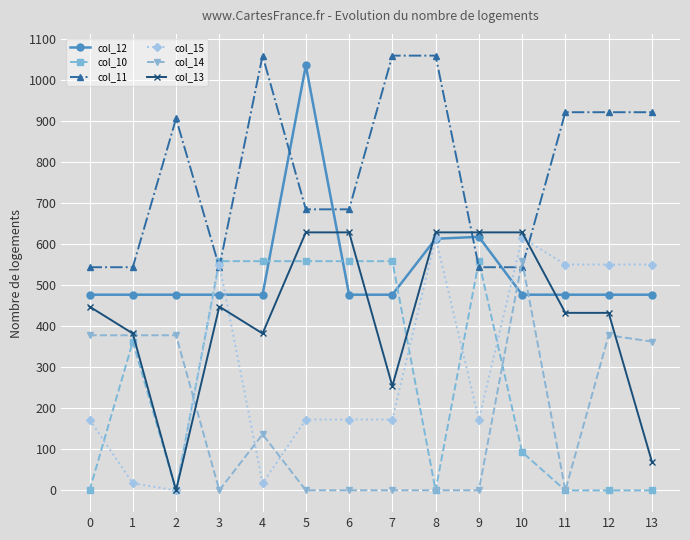

Reading left to right, list all the values displayed in this chart.

col_12: 0=477.2	1=477.2	2=477.2	3=477.2	4=477.2	5=1036.2	6=477.2	7=477.2	8=613.6	9=618.4	10=477.2	11=477.2	12=477.2	13=477.2
col_10: 0=0.0	1=362.7	2=0.0	3=559.0	4=559.0	5=559.0	6=559.0	7=559.0	8=0.0	9=559.0	10=93.4	11=0.0	12=0.0	13=0.0
col_11: 0=544.3	1=544.3	2=907.0	3=544.3	4=1060.3	5=685.4	6=685.4	7=1060.3	8=1060.3	9=544.3	10=544.3	11=922.3	12=922.3	13=922.3
col_15: 0=172.8	1=17.3	2=0.0	3=550.8	4=17.3	5=172.8	6=172.8	7=172.8	8=615.9	9=172.8	10=615.9	11=550.8	12=550.8	13=550.8
col_14: 0=378.3	1=378.3	2=378.3	3=0.3	4=136.7	5=0.3	6=0.3	7=0.3	8=0.3	9=0.3	10=559.3	11=0.3	12=378.3	13=363.0
col_13: 0=448.2	1=382.7	2=0.0	3=448.2	4=382.7	5=629.2	6=629.2	7=254.4	8=629.2	9=629.2	10=629.2	11=433.0	12=433.0	13=70.2